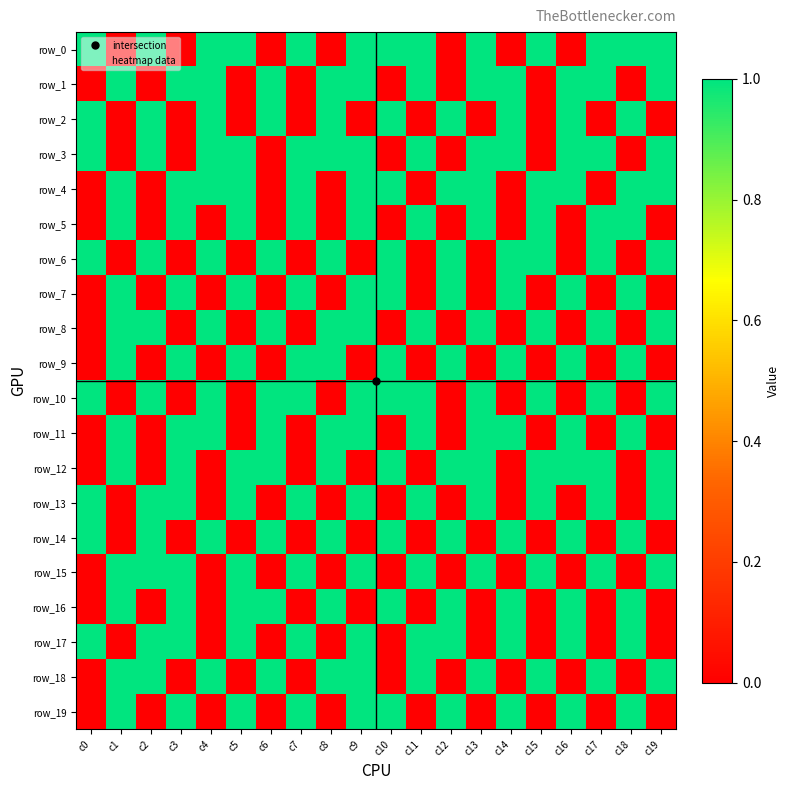

What is the total value across all series at c6?

10